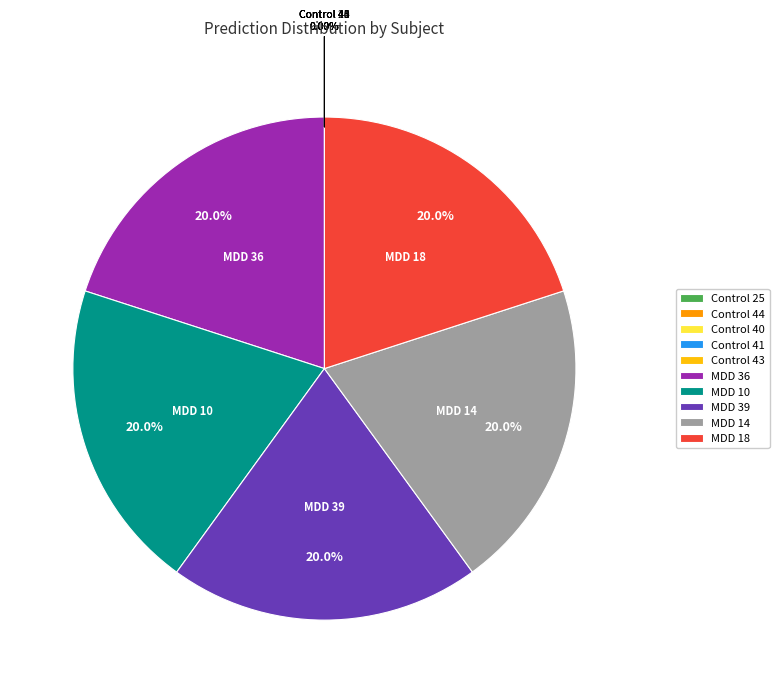

To the nearest percent, what is the average slice percentage?

10%